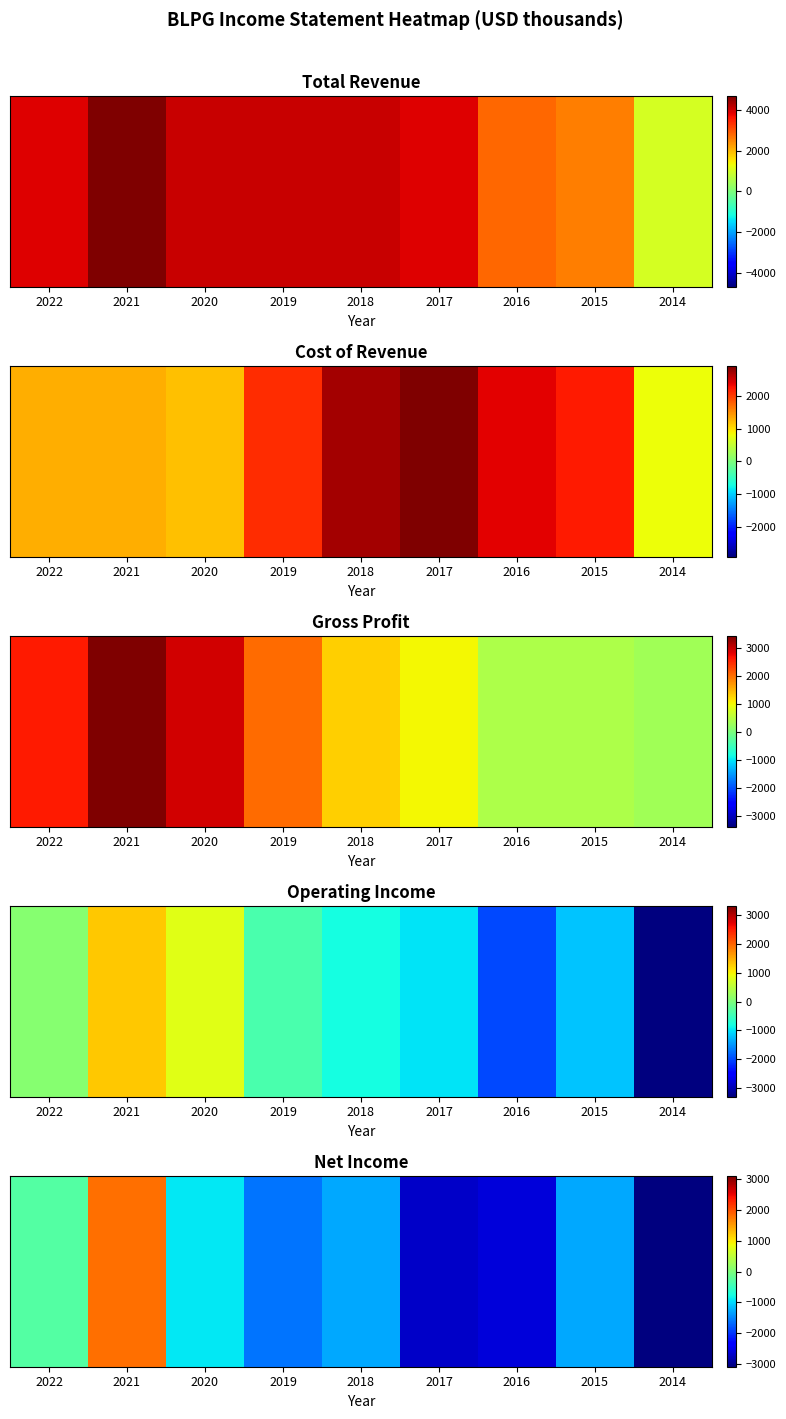

What is the minimum value shown in the chart?

-3100